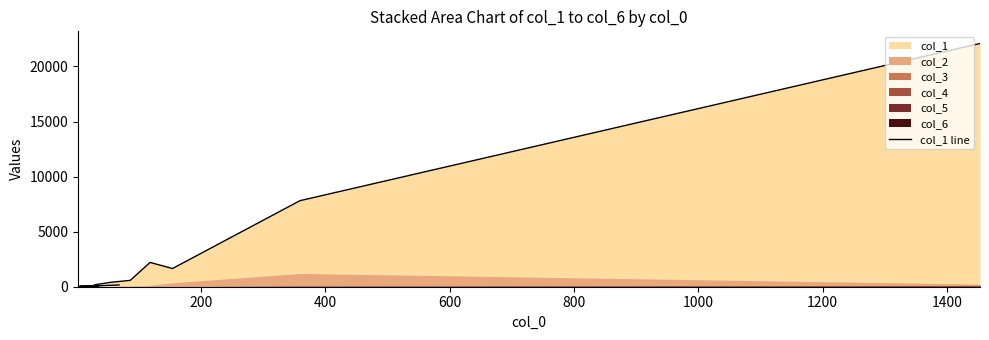

How many interior local peaks (higher than both neighbors) does the data have?

3